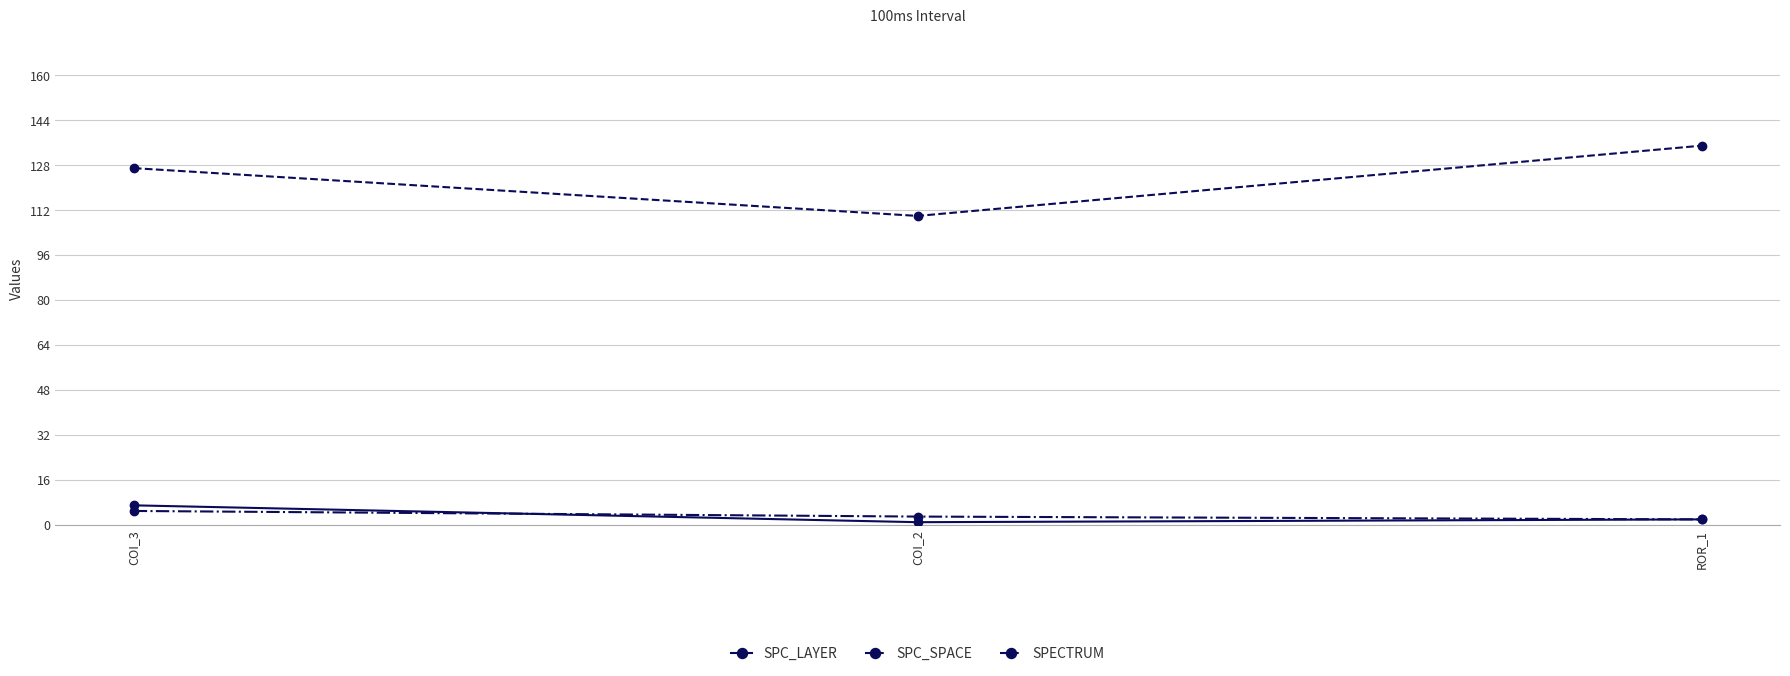

Is the value of SPC_SPACE at COI_2 greater than the value of SPC_LAYER at ROR_1?

Yes